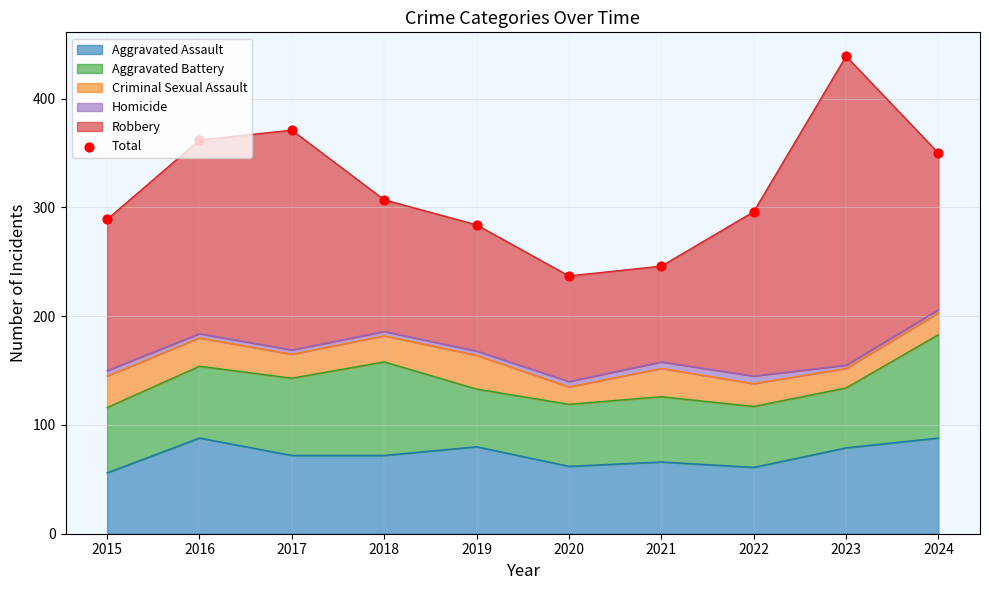

Between 2018 and 2020, which is larger?

2018